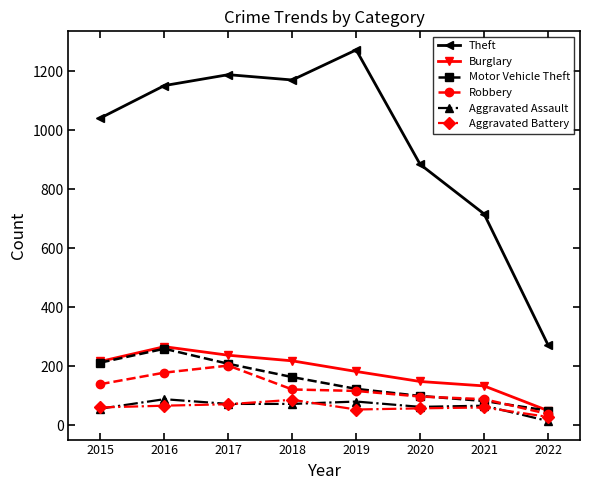

Which series changed the most between 2015 and 2019?

Theft